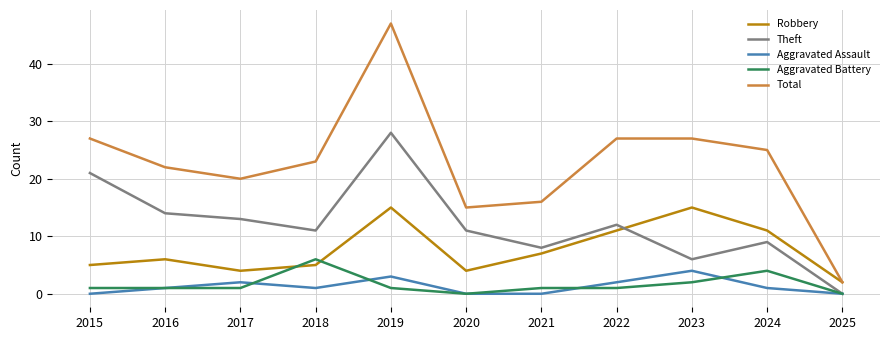

At which category is the sum across all series the highest?

2019